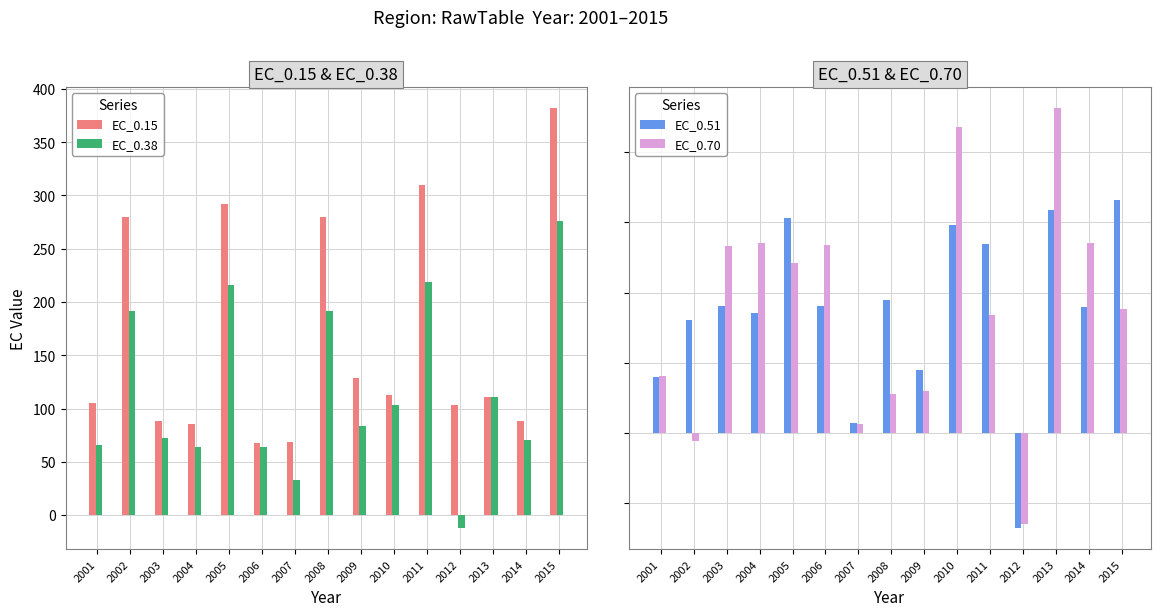

What value does the EC_0.51 series have at 2014?

90.0